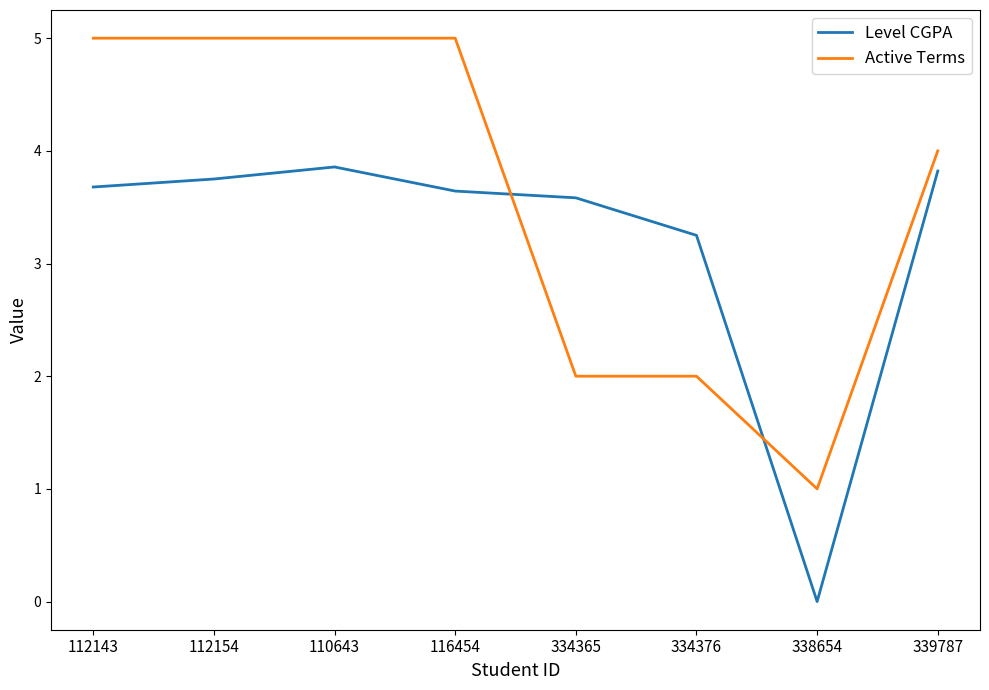

Where do Level CGPA and Active Terms first cross each other?

116454 and 334365